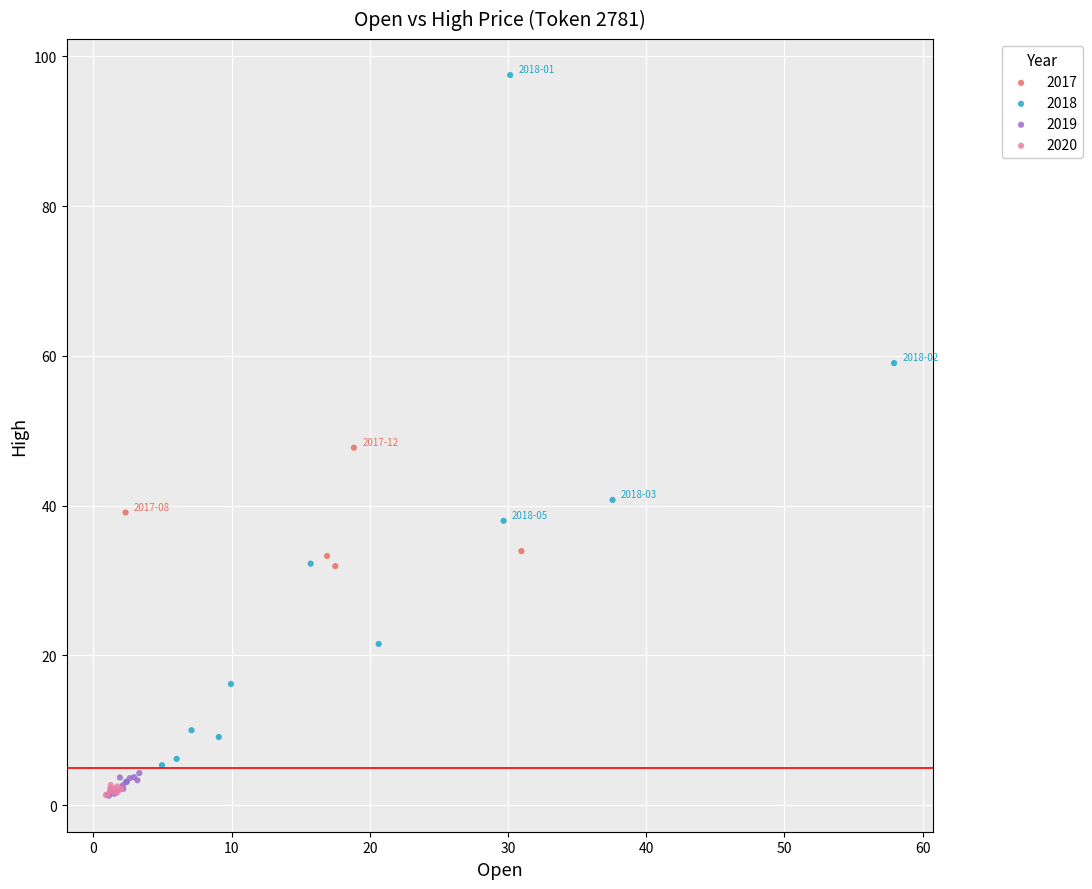

What are all the series names shown in the legend?

2017, 2018, 2019, 2020